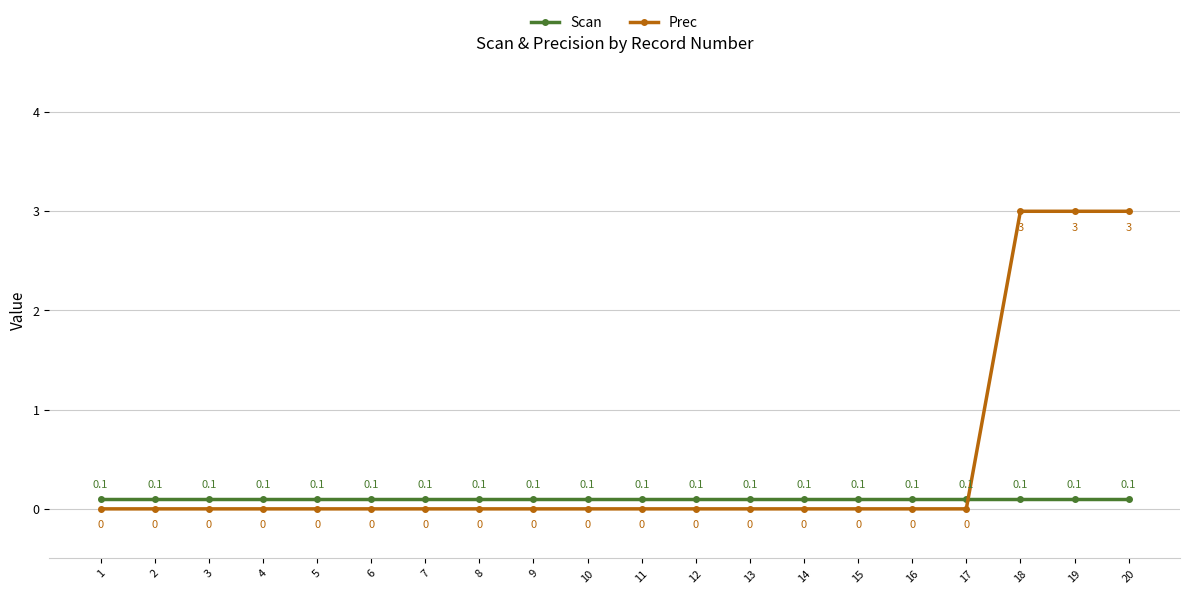

At 14, list the series in order from smallest to largest.

Prec, Scan